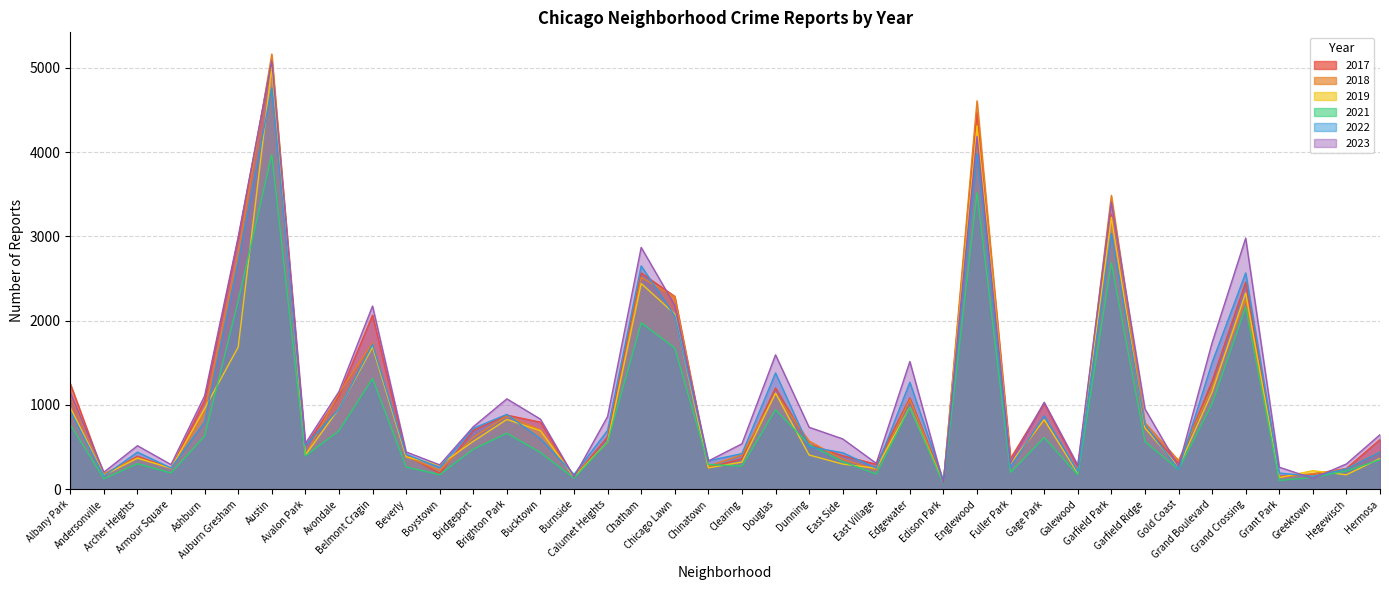

Reading left to right, extract all data points from this chart.

2019: 968	166	368	249	957	1687	5008	405	957	1687	385	287	568	828	694	142	561	2441	2079	253	322	1140	406	298	248	972	77	4310	308	825	189	3226	728	261	1153	2328	138	220	171	365
2022: 926	157	440	251	797	2698	4761	522	953	1720	414	258	722	888	599	175	698	2650	2055	338	422	1379	504	433	250	1269	99	3981	263	871	210	3034	766	236	1503	2566	192	154	240	441
2017: 1252	171	391	250	1053	2973	5096	508	1107	2066	403	188	697	879	795	145	620	2566	2288	253	360	1201	531	397	296	1082	87	4471	365	1019	265	3257	743	311	1281	2456	154	176	246	589
2018: 1117	184	374	248	924	2787	5163	401	1142	1737	386	224	616	870	704	160	554	2513	2280	273	409	1131	571	354	230	1063	75	4608	289	817	202	3486	789	342	1205	2249	141	185	240	443
2021: 767	123	303	193	630	2237	3970	395	692	1313	264	173	474	664	435	130	559	1974	1675	293	274	943	530	326	180	969	62	3518	200	613	170	2687	565	233	1015	2160	104	140	217	350
2023: 1144	202	516	292	1107	2993	5082	542	1158	2173	442	289	741	1072	831	146	863	2869	2181	335	539	1594	735	597	307	1515	72	4185	314	1032	286	3407	953	268	1739	2979	261	129	300	647